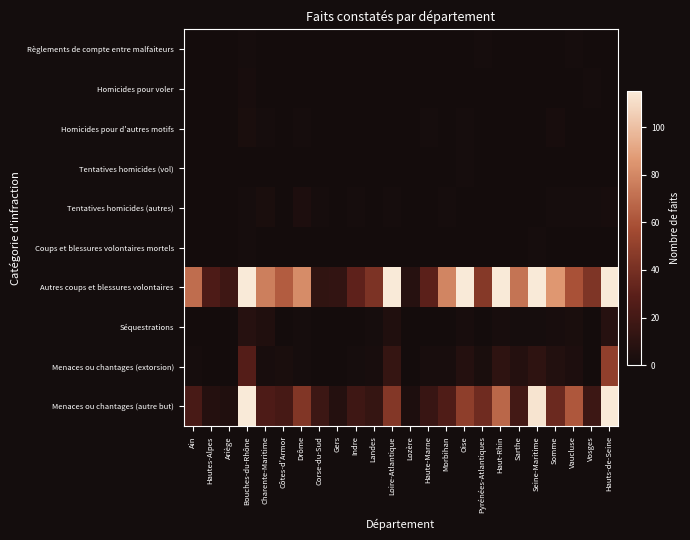

Reading right to left, list all the values displayed in this chart.

Règlements de compte entre malfaiteurs: Hauts-de-Seine=0	Vosges=0	Vaucluse=1	Somme=0	Seine-Maritime=0	Sarthe=0	Haut-Rhin=0	Pyrénées-Atlantiques=1	Oise=0	Morbihan=0	Haute-Marne=0	Lozère=0	Loire-Atlantique=0	Landes=0	Indre=0	Gers=0	Corse-du-Sud=0	Drôme=0	Côtes-d'Armor=0	Charente-Maritime=0	Bouches-du-Rhône=1	Ariège=0	Hautes-Alpes=0	Ain=0
Homicides pour voler: Hauts-de-Seine=0	Vosges=1	Vaucluse=0	Somme=0	Seine-Maritime=0	Sarthe=0	Haut-Rhin=0	Pyrénées-Atlantiques=0	Oise=0	Morbihan=0	Haute-Marne=0	Lozère=0	Loire-Atlantique=0	Landes=0	Indre=0	Gers=0	Corse-du-Sud=0	Drôme=0	Côtes-d'Armor=0	Charente-Maritime=0	Bouches-du-Rhône=2	Ariège=0	Hautes-Alpes=0	Ain=0
Homicides pour d'autres motifs: Hauts-de-Seine=0	Vosges=0	Vaucluse=0	Somme=2	Seine-Maritime=0	Sarthe=0	Haut-Rhin=0	Pyrénées-Atlantiques=0	Oise=1	Morbihan=0	Haute-Marne=1	Lozère=0	Loire-Atlantique=0	Landes=0	Indre=0	Gers=0	Corse-du-Sud=0	Drôme=1	Côtes-d'Armor=0	Charente-Maritime=1	Bouches-du-Rhône=3	Ariège=0	Hautes-Alpes=0	Ain=0
Tentatives homicides (vol): Hauts-de-Seine=0	Vosges=0	Vaucluse=0	Somme=0	Seine-Maritime=0	Sarthe=0	Haut-Rhin=0	Pyrénées-Atlantiques=0	Oise=1	Morbihan=0	Haute-Marne=0	Lozère=0	Loire-Atlantique=0	Landes=0	Indre=0	Gers=0	Corse-du-Sud=0	Drôme=0	Côtes-d'Armor=0	Charente-Maritime=0	Bouches-du-Rhône=0	Ariège=0	Hautes-Alpes=0	Ain=0
Tentatives homicides (autres): Hauts-de-Seine=2	Vosges=1	Vaucluse=1	Somme=1	Seine-Maritime=0	Sarthe=0	Haut-Rhin=0	Pyrénées-Atlantiques=0	Oise=0	Morbihan=1	Haute-Marne=0	Lozère=0	Loire-Atlantique=1	Landes=0	Indre=1	Gers=0	Corse-du-Sud=1	Drôme=4	Côtes-d'Armor=0	Charente-Maritime=3	Bouches-du-Rhône=1	Ariège=0	Hautes-Alpes=0	Ain=0
Coups et blessures volontaires mortels: Hauts-de-Seine=0	Vosges=0	Vaucluse=0	Somme=0	Seine-Maritime=1	Sarthe=0	Haut-Rhin=0	Pyrénées-Atlantiques=0	Oise=0	Morbihan=0	Haute-Marne=0	Lozère=0	Loire-Atlantique=0	Landes=0	Indre=0	Gers=0	Corse-du-Sud=0	Drôme=0	Côtes-d'Armor=0	Charente-Maritime=0	Bouches-du-Rhône=1	Ariège=0	Hautes-Alpes=0	Ain=0
Autres coups et blessures volontaires: Hauts-de-Seine=331	Vosges=43	Vaucluse=60	Somme=86	Seine-Maritime=193	Sarthe=73	Haut-Rhin=116	Pyrénées-Atlantiques=46	Oise=149	Morbihan=79	Haute-Marne=30	Lozère=8	Loire-Atlantique=170	Landes=42	Indre=31	Gers=13	Corse-du-Sud=12	Drôme=82	Côtes-d'Armor=64	Charente-Maritime=77	Bouches-du-Rhône=369	Ariège=18	Hautes-Alpes=24	Ain=70
Séquestrations: Hauts-de-Seine=8	Vosges=0	Vaucluse=3	Somme=2	Seine-Maritime=1	Sarthe=1	Haut-Rhin=2	Pyrénées-Atlantiques=0	Oise=2	Morbihan=0	Haute-Marne=0	Lozère=0	Loire-Atlantique=5	Landes=1	Indre=0	Gers=0	Corse-du-Sud=0	Drôme=1	Côtes-d'Armor=0	Charente-Maritime=5	Bouches-du-Rhône=8	Ariège=0	Hautes-Alpes=0	Ain=0
Menaces ou chantages (extorsion): Hauts-de-Seine=50	Vosges=0	Vaucluse=4	Somme=6	Seine-Maritime=11	Sarthe=7	Haut-Rhin=11	Pyrénées-Atlantiques=3	Oise=7	Morbihan=2	Haute-Marne=2	Lozère=0	Loire-Atlantique=14	Landes=2	Indre=1	Gers=0	Corse-du-Sud=0	Drôme=1	Côtes-d'Armor=3	Charente-Maritime=2	Bouches-du-Rhône=27	Ariège=0	Hautes-Alpes=0	Ain=1
Menaces ou chantages (autre but): Hauts-de-Seine=138	Vosges=17	Vaucluse=62	Somme=36	Seine-Maritime=113	Sarthe=20	Haut-Rhin=68	Pyrénées-Atlantiques=37	Oise=49	Morbihan=25	Haute-Marne=15	Lozère=4	Loire-Atlantique=45	Landes=14	Indre=18	Gers=7	Corse-du-Sud=17	Drôme=44	Côtes-d'Armor=21	Charente-Maritime=24	Bouches-du-Rhône=254	Ariège=5	Hautes-Alpes=7	Ain=22